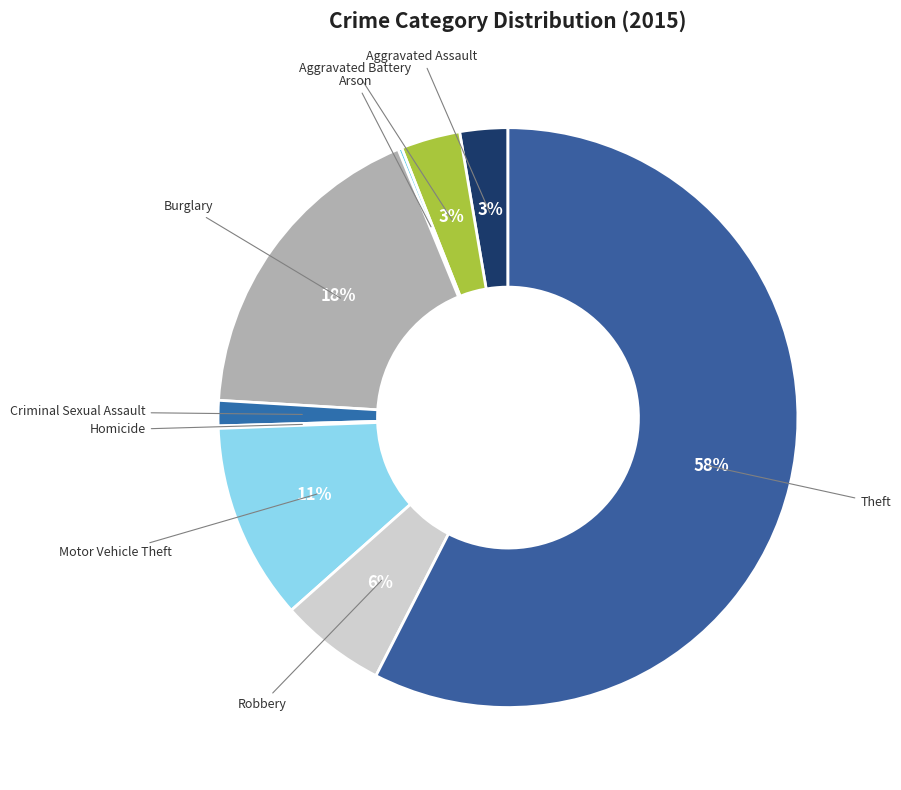

Is there a majority slice in this chart?

Yes